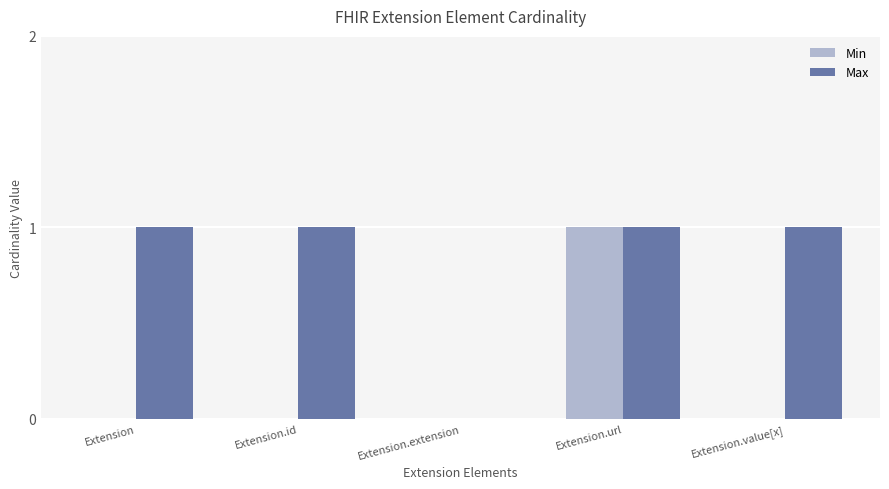

What is the total value across all series at Extension.id?

1